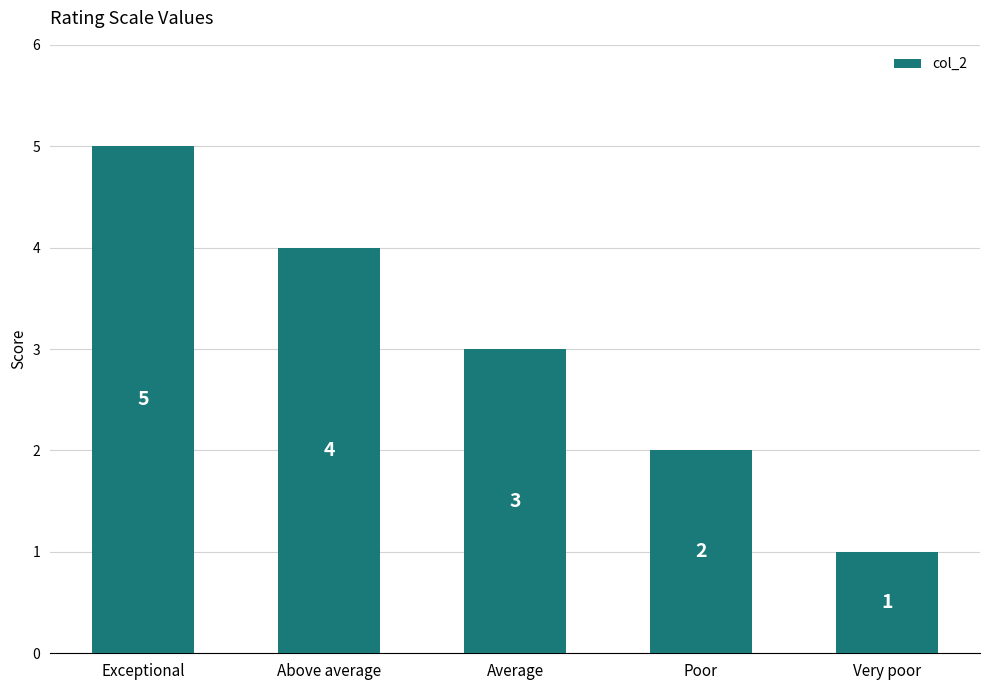

What is the value of the 1st bar from the left?

5